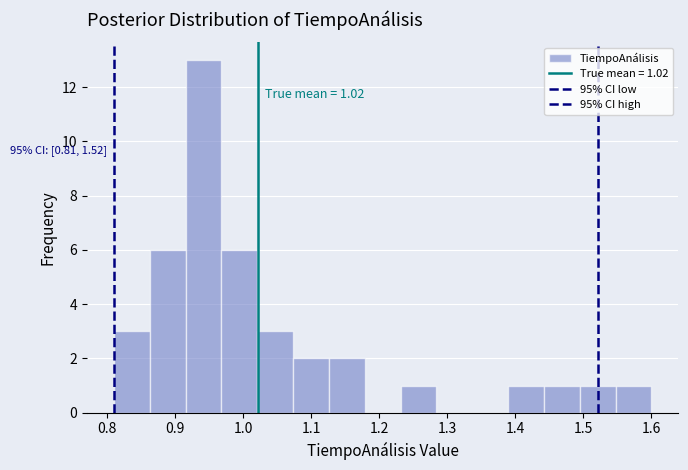

Over which range of the x-axis is the bar tallest?

0.92 to 0.97